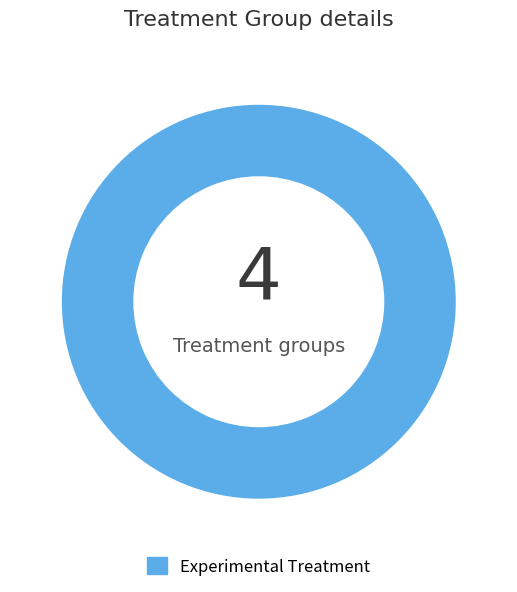

True or false: 0 accounts for 0% of the total.

True